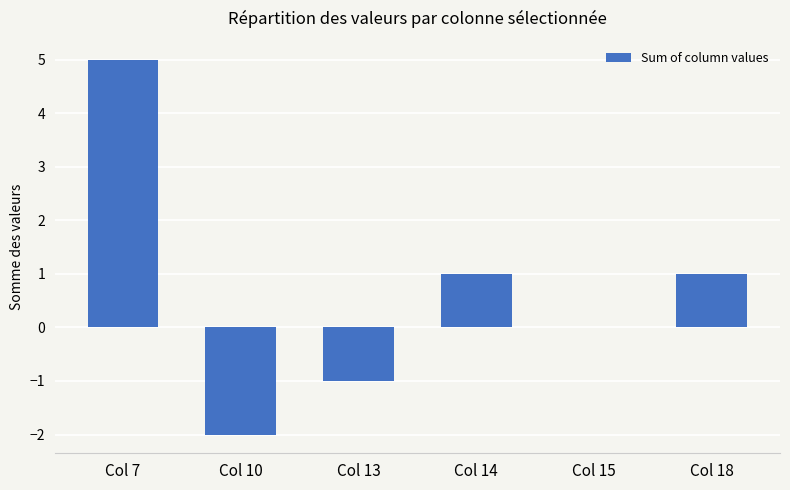

Reading left to right, transcribe all the data shown in this chart.

5	-2	-1	1	0	1